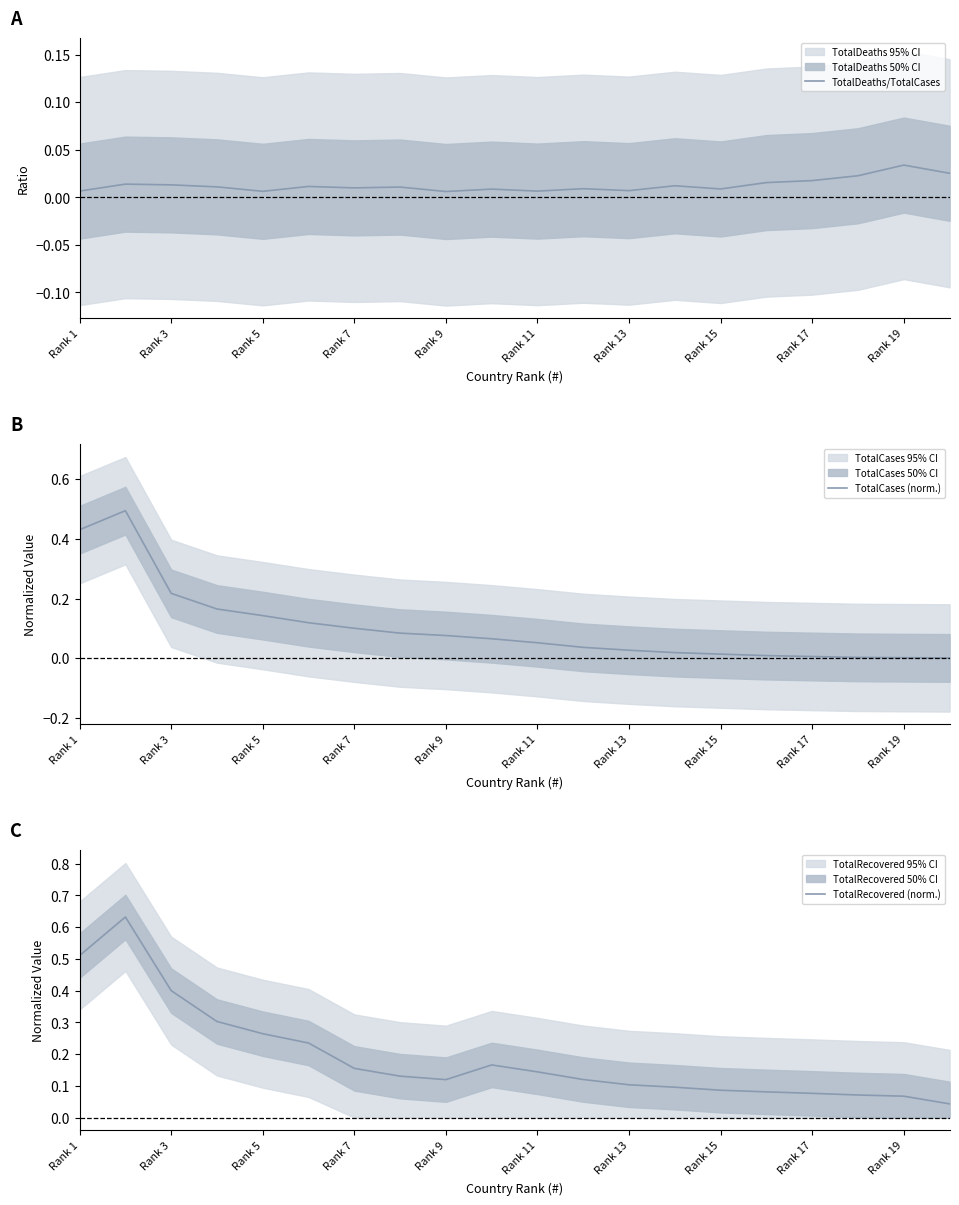

What is the highest value of the TotalRecovered (norm.) series?

0.6